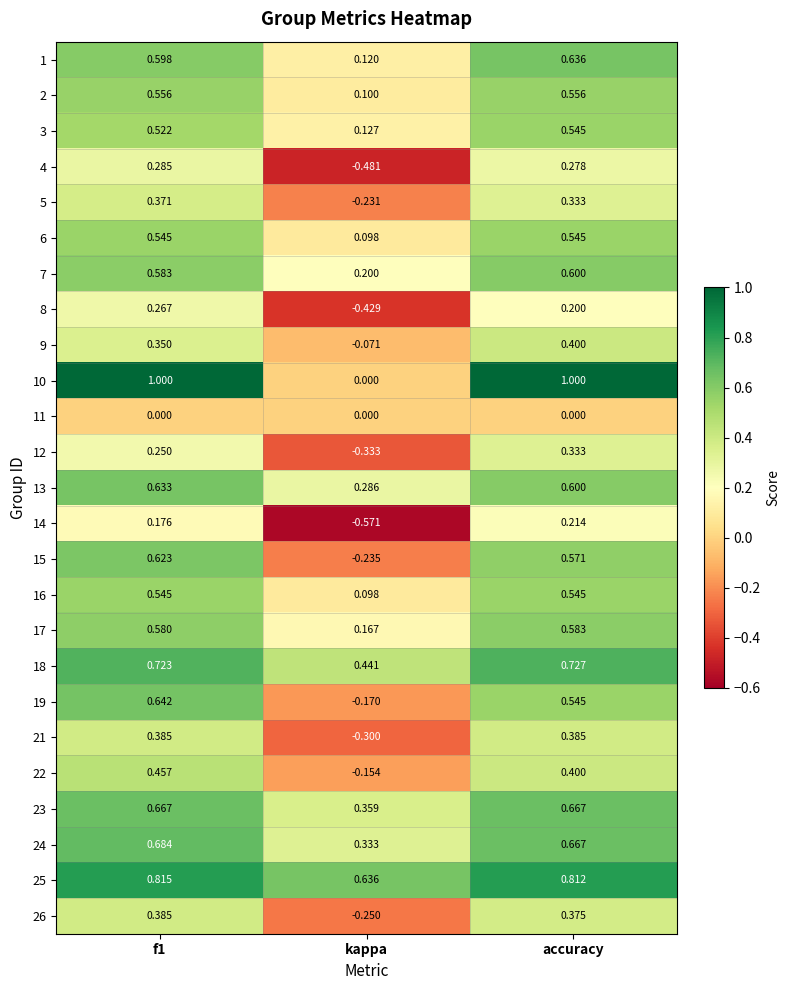

Where is 5 nearest to the value 0?

kappa